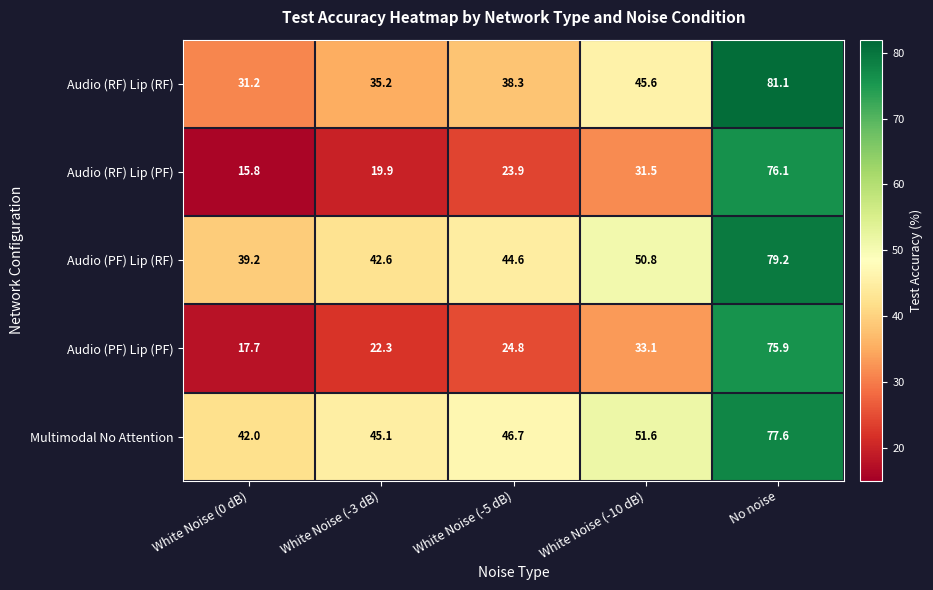

What is the sum of the Audio (PF) Lip (PF) values at White Noise (-10 dB) and No noise?

109.0